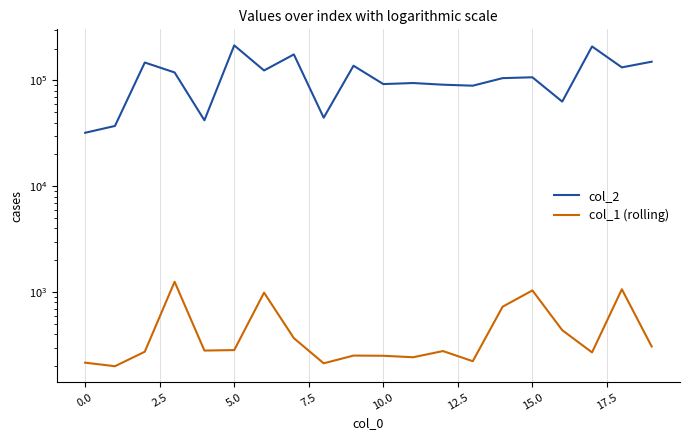

What is the difference between the highest and lowest values at 11?

94208